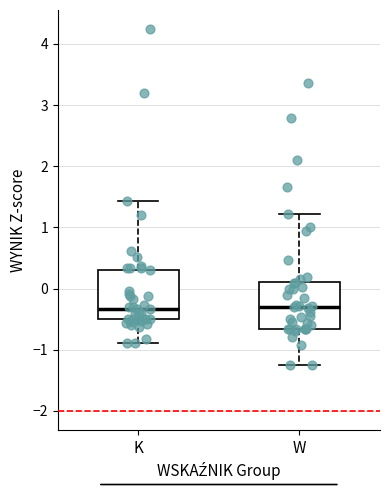

Where is the upper edge of the box for K on the y-axis? The values are not printed on the chart, so give them approximately, as read against the axis.

0.3